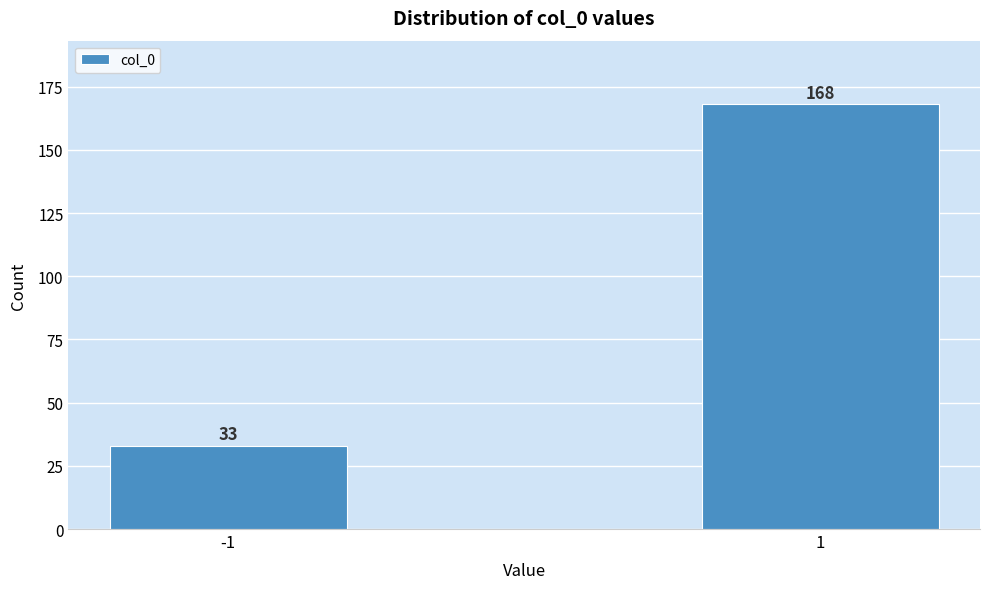

Reading right to left, transcribe all the data shown in this chart.

1=168	-1=33